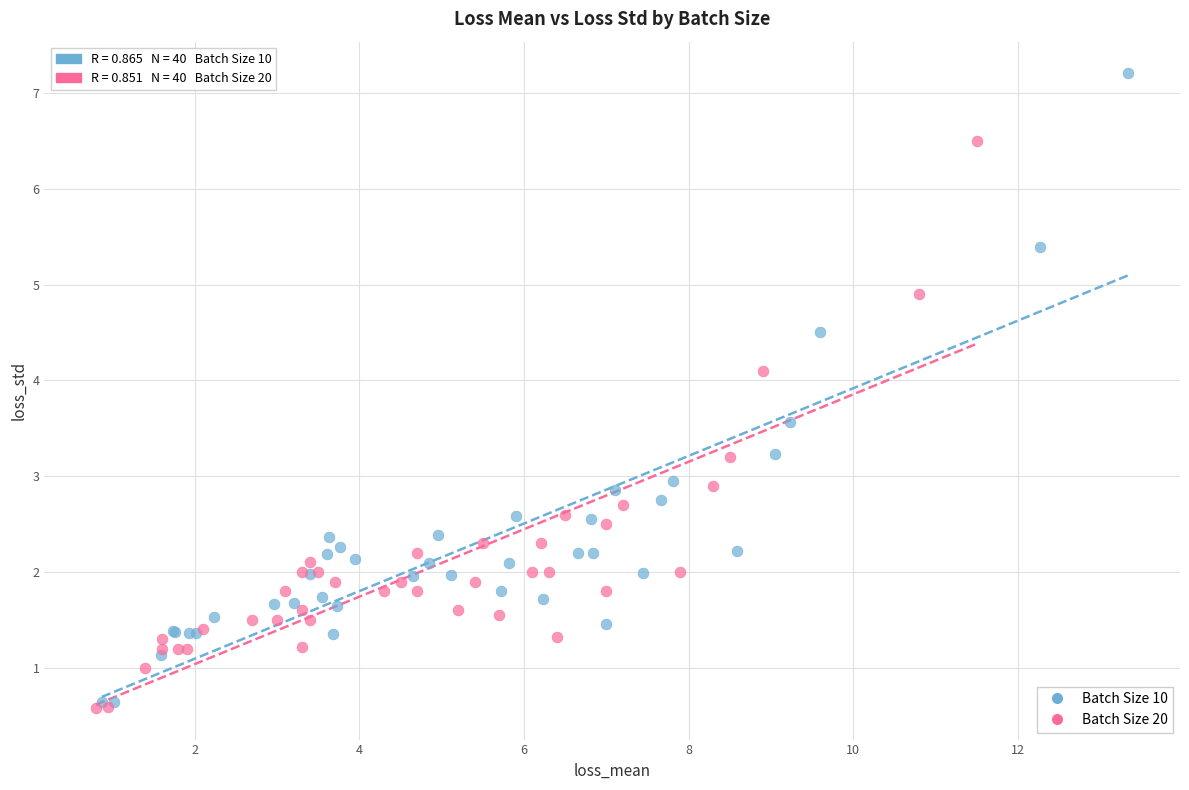

Which series contains the highest Y value?

Batch Size 10